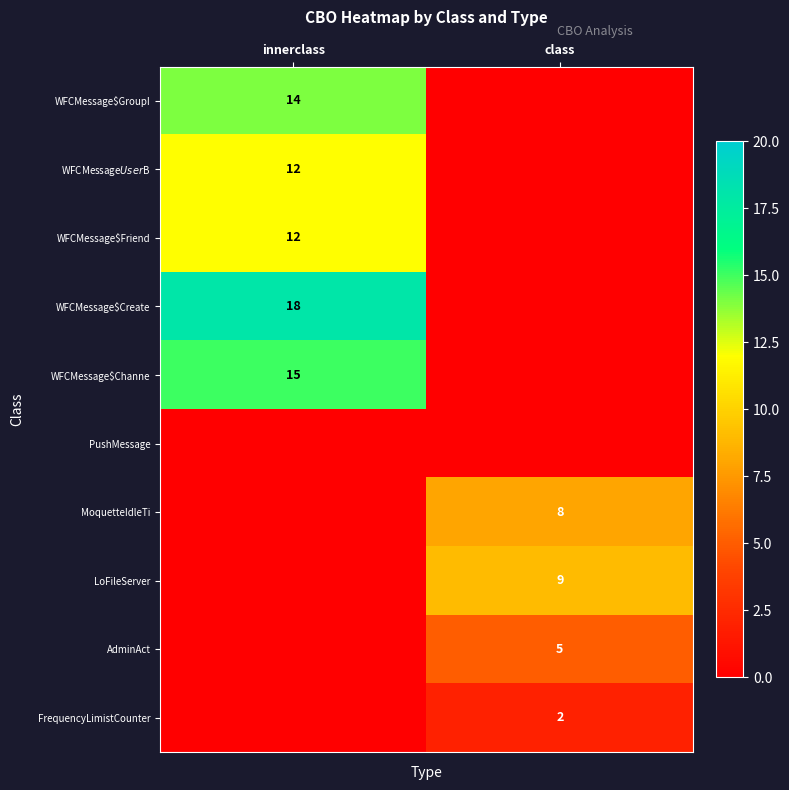

The FrequencyLimistCounter series shows 1 at class. True or false?

False